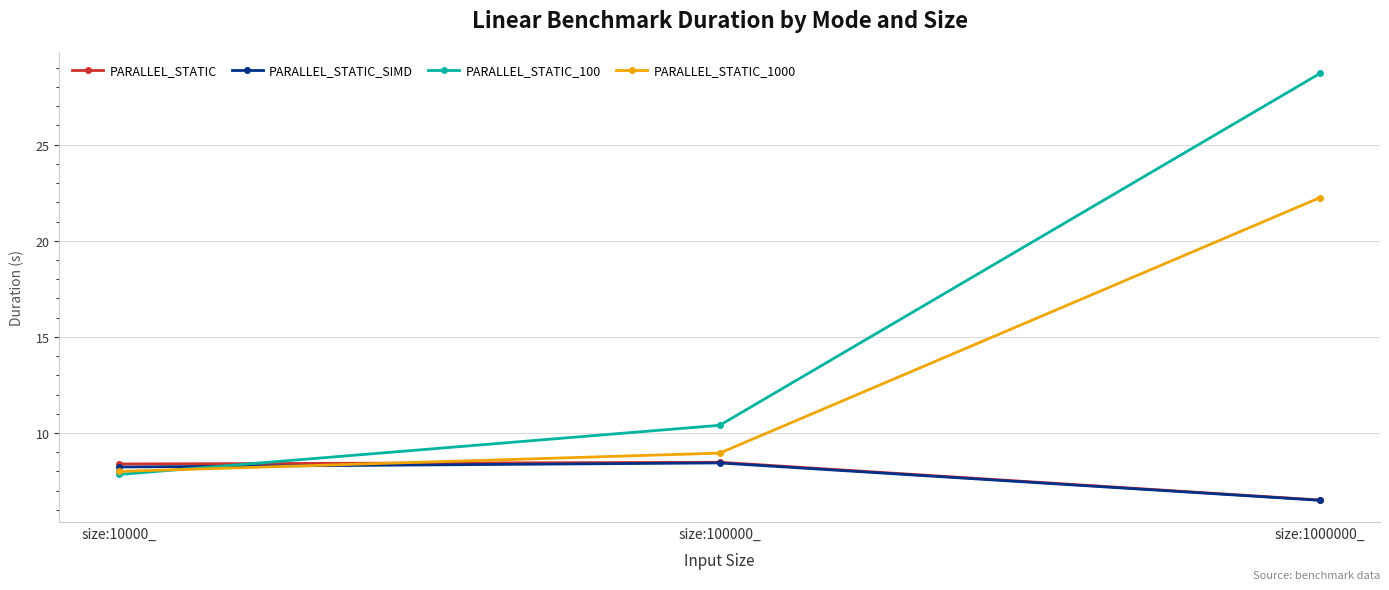

What is the maximum value shown in the chart?

28.7